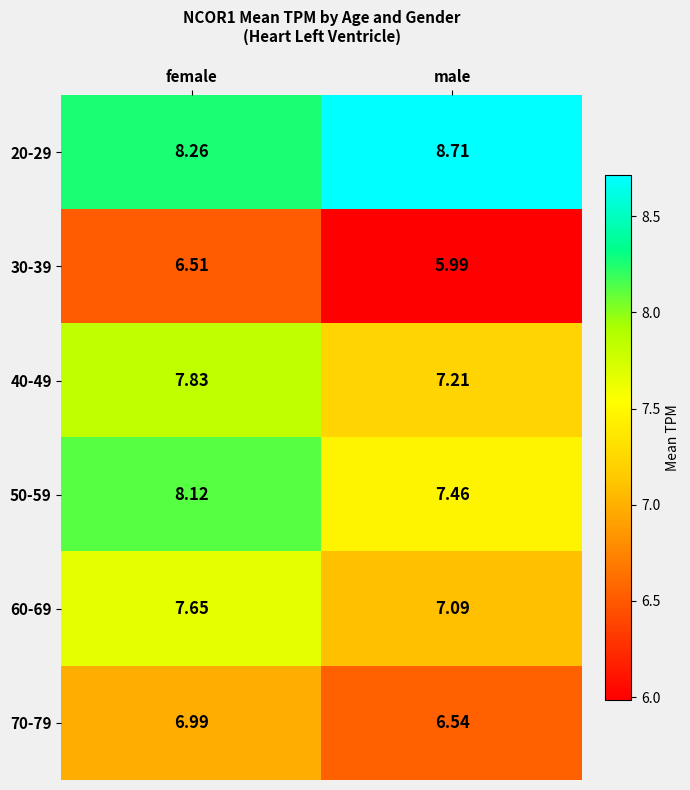

At female, list the series in order from largest to smallest.

20-29, 50-59, 40-49, 60-69, 70-79, 30-39